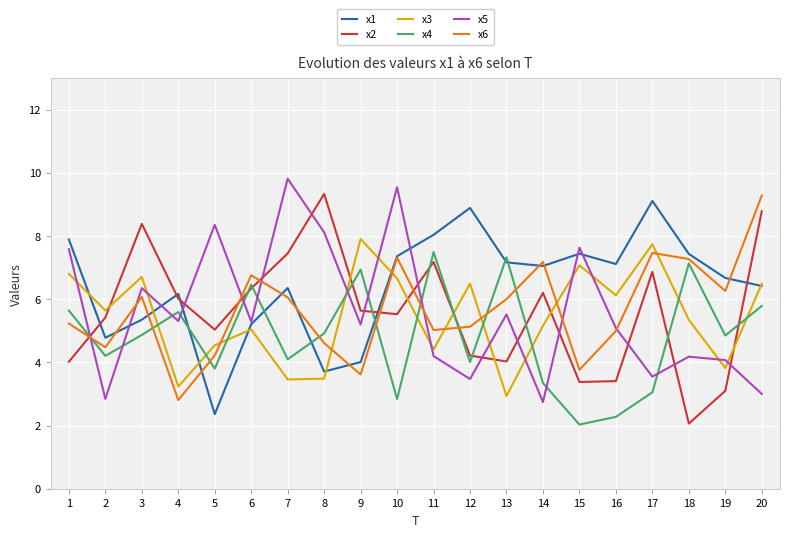

What is the approximate value of x5 at 14?

2.7